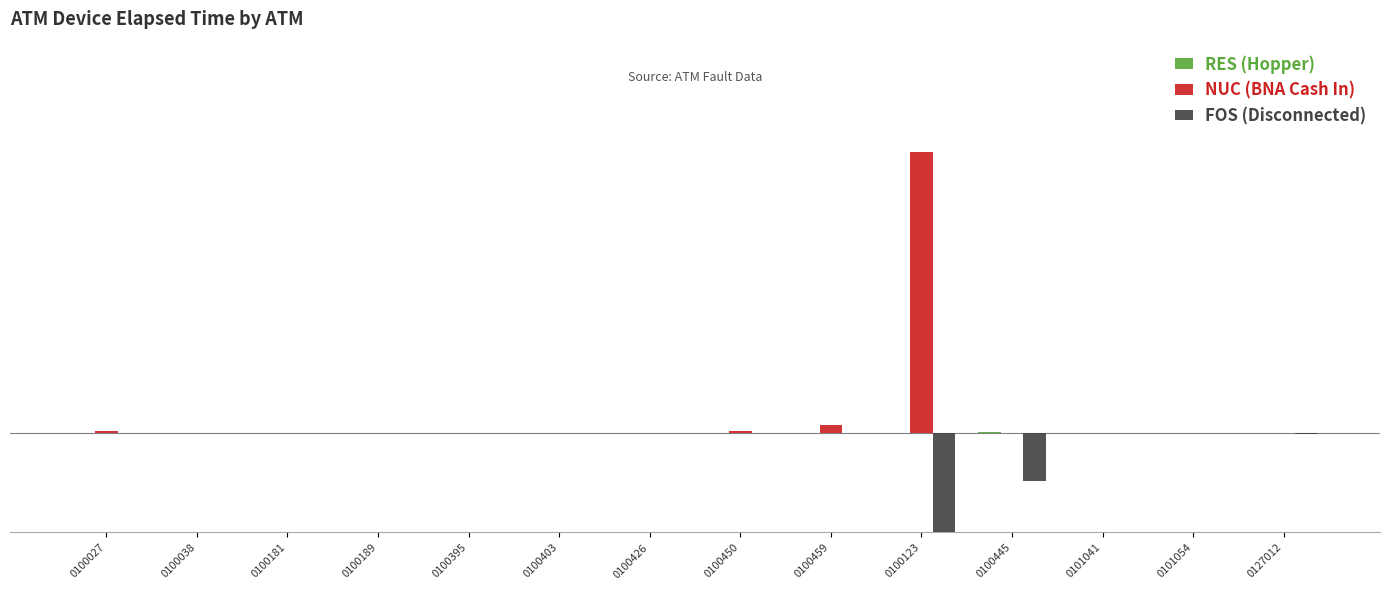

How many groups of bars are there?

14